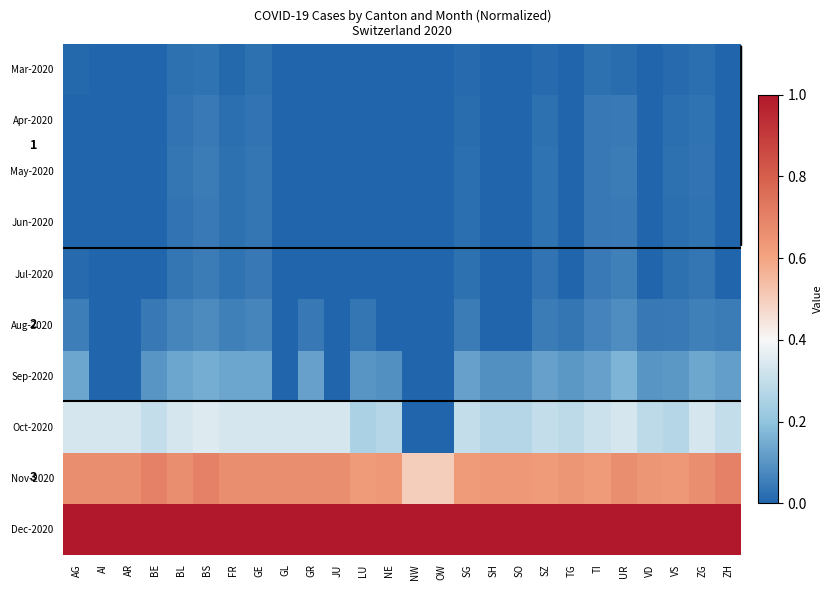

Where is Dec-2020 nearest to the value 1?

AG